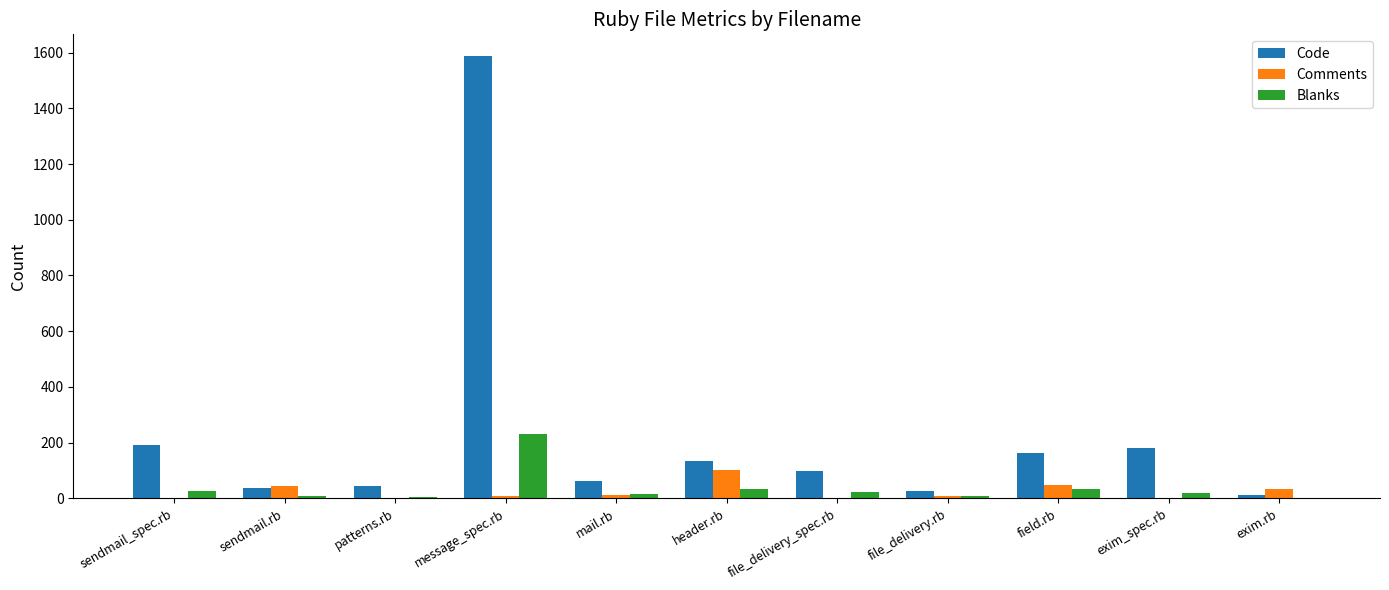

The value of Code at sendmail_spec.rb is 193. True or false?

True